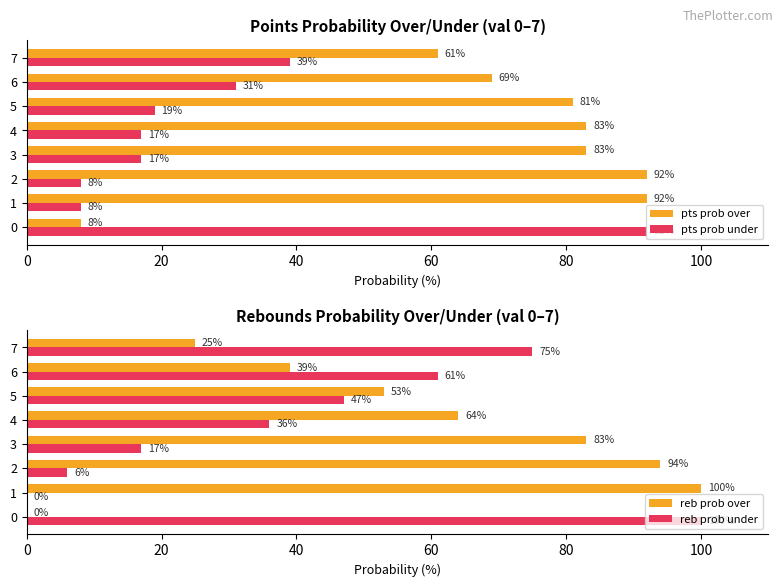

The value of reb prob under at 7 is 75. True or false?

True